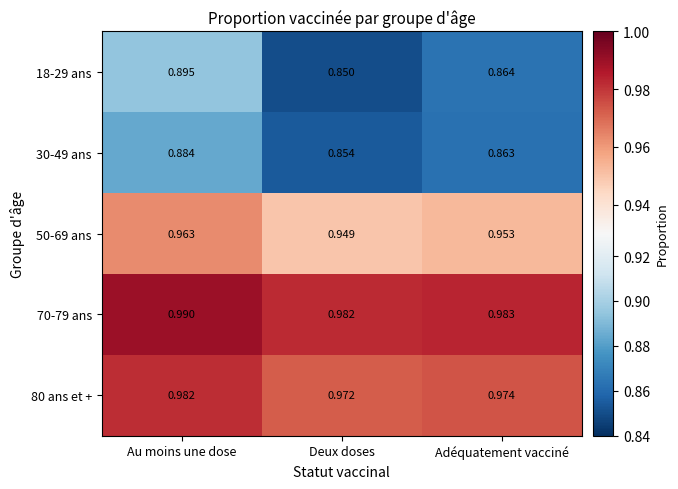

At which label does 80 ans et + reach its minimum?

Deux doses